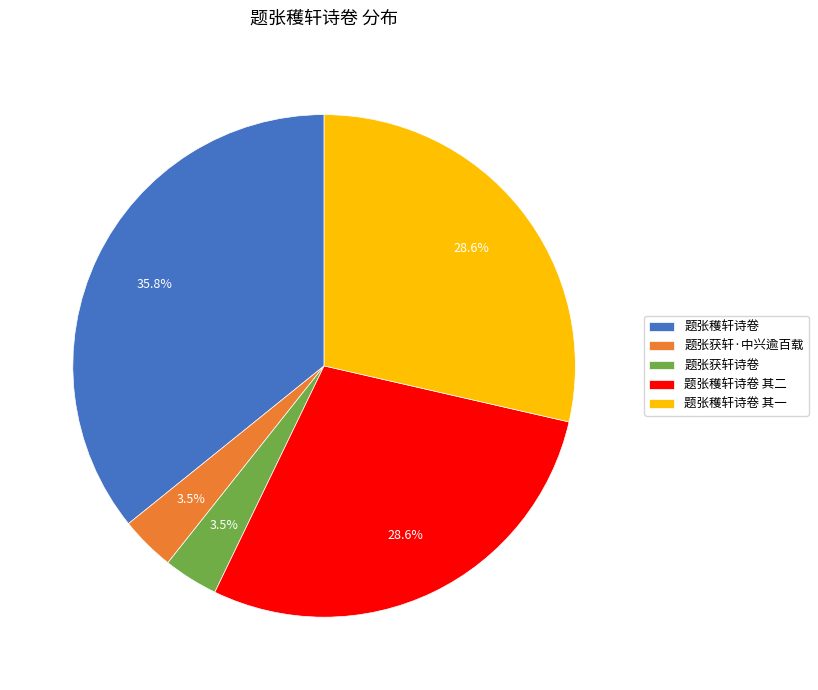

Which has a higher value, 题张穫轩诗卷 其一 or 题张穫轩诗卷?

题张穫轩诗卷